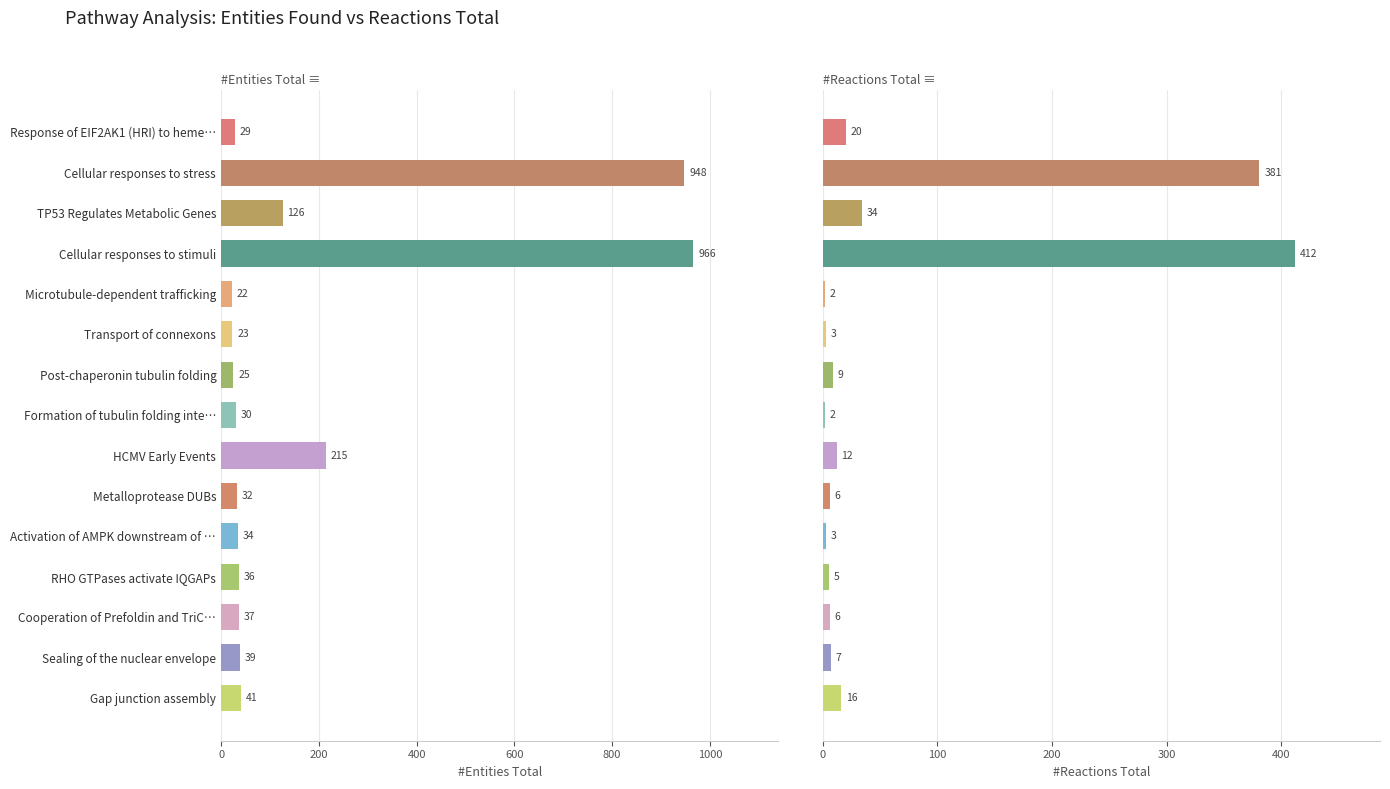

Reading left to right, transcribe all the data shown in this chart.

#Entities Total: 29	948	126	966	22	23	25	30	215	32	34	36	37	39	41
#Reactions Total: 20	381	34	412	2	3	9	2	12	6	3	5	6	7	16